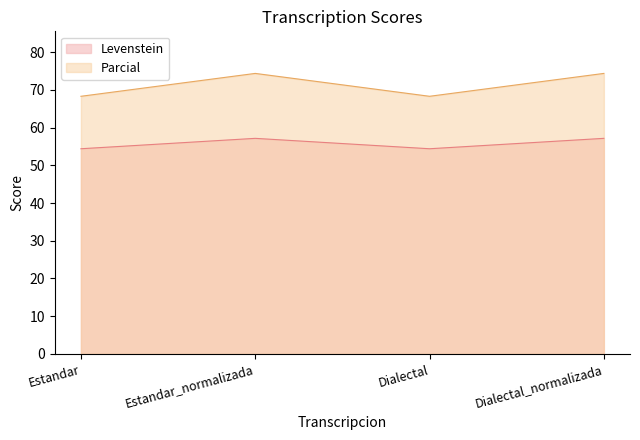

What is the lowest value of the Parcial series?

68.3